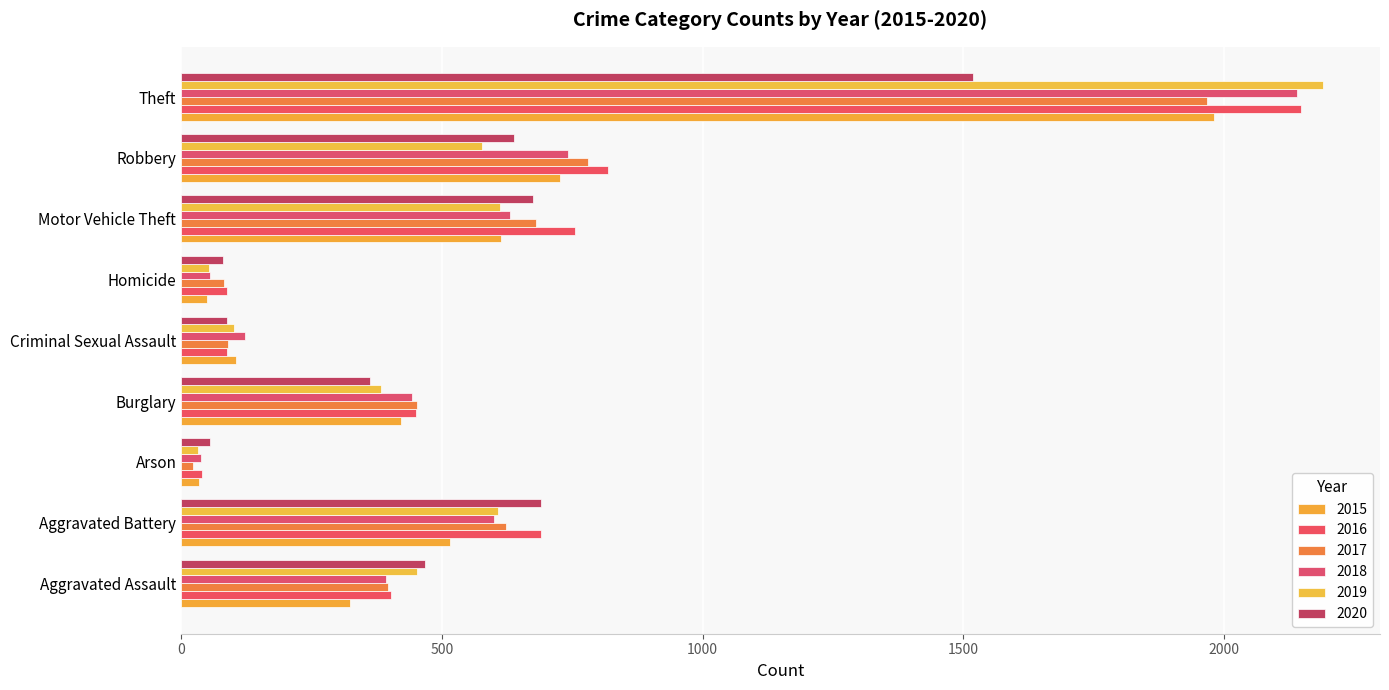

What value does the 2019 series have at Criminal Sexual Assault, to the nearest 10?

100